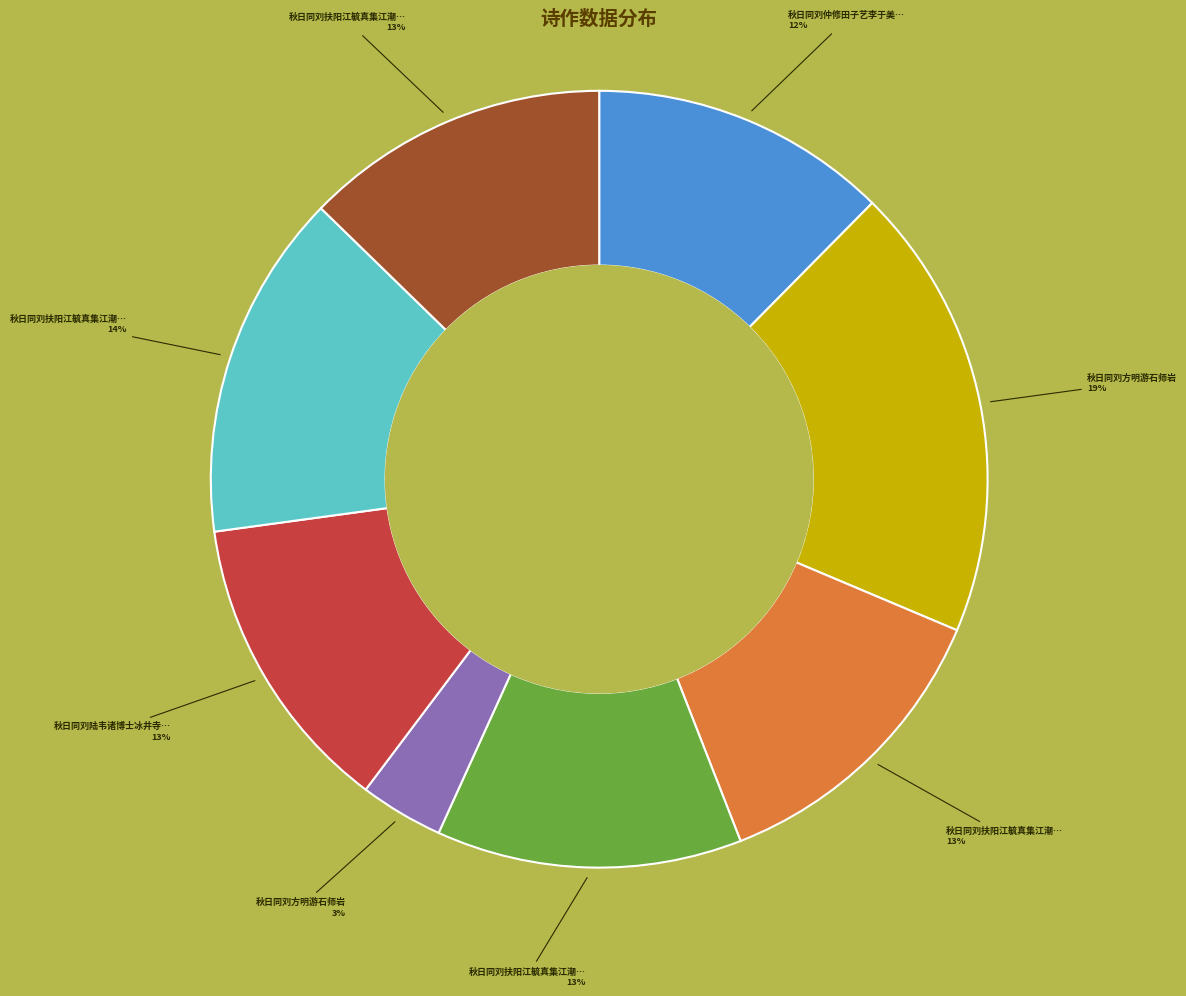

To the nearest percent, what is the average slice percentage?

12%